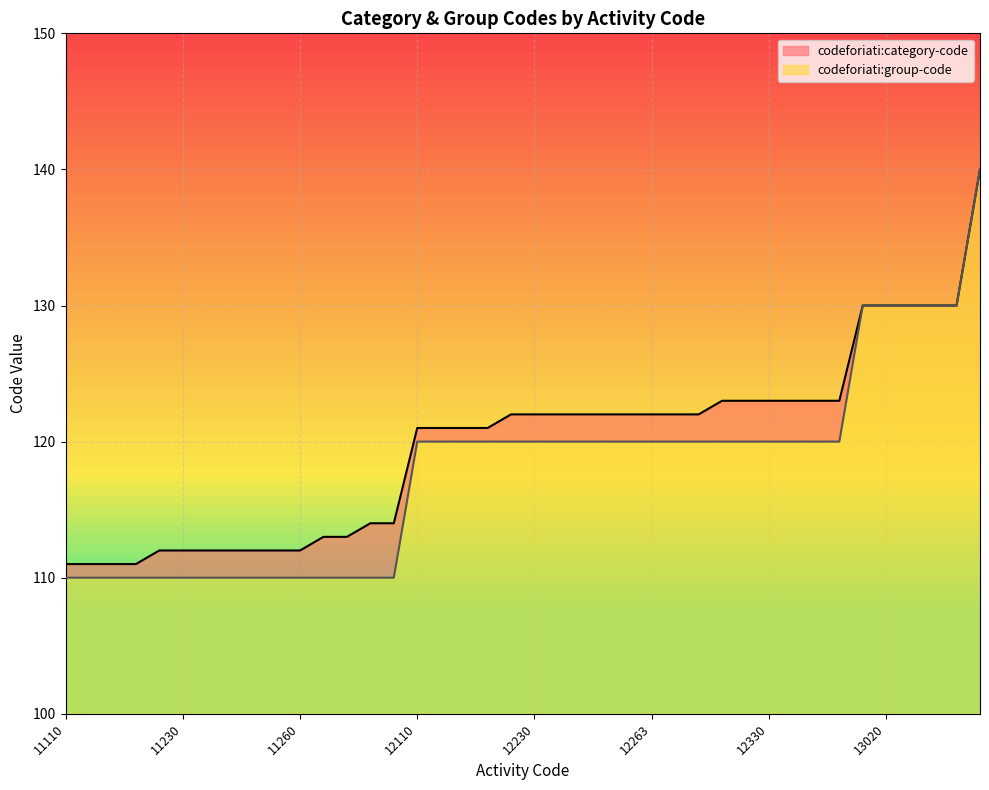

List the labels in order of codeforiati:group-code value, smallest first.

11110, 11120, 11130, 11182, 11220, 11230, 11231, 11232, 11240, 11250, 11260, 11320, 11330, 11420, 11430, 12110, 12181, 12182, 12191, 12220, 12230, 12240, 12250, 12261, 12262, 12263, 12264, 12281, 12310, 12320, 12330, 12340, 12350, 12382, 13010, 13020, 13030, 13040, 13081, 14010